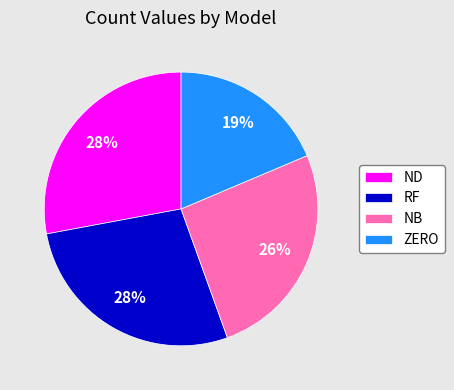

The ZERO slice represents 19% of the pie. True or false?

True